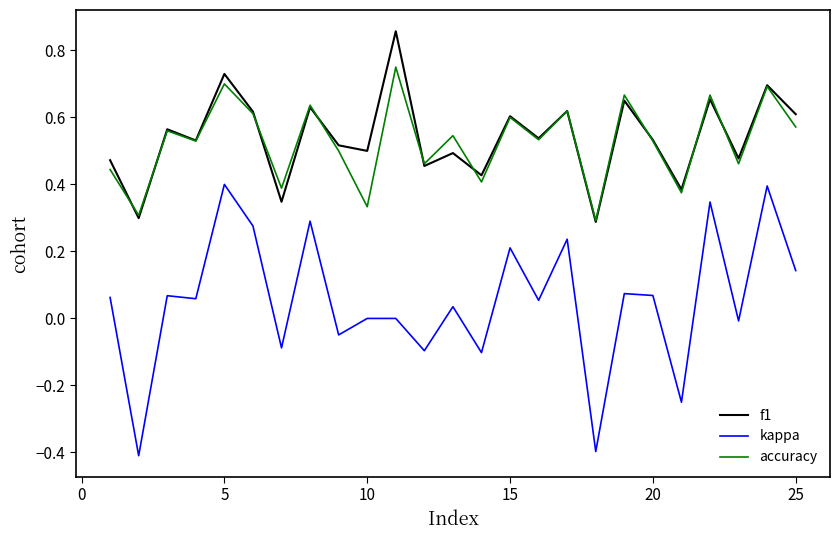

Which series ends up on top after the final intersection of f1 and accuracy?

f1